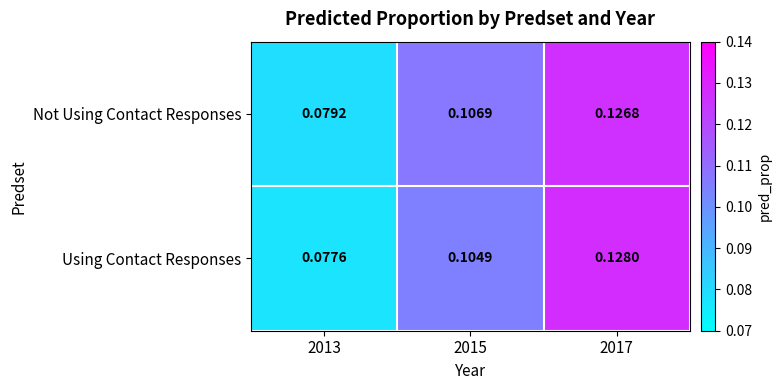

Rank the series by their maximum value, from lowest to highest.

Not Using Contact Responses, Using Contact Responses